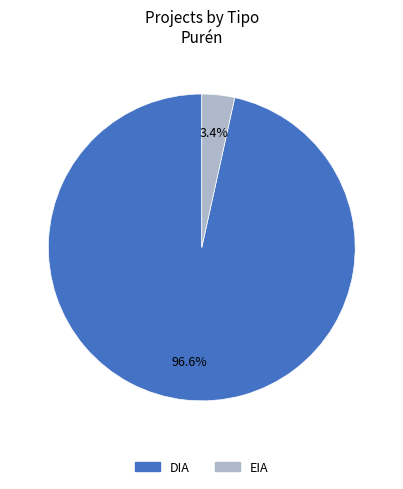

Between DIA and EIA, which is larger?

DIA